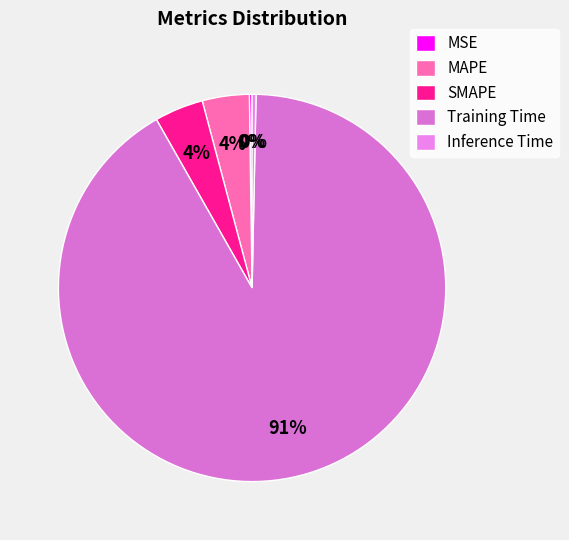

Which slice is the largest?

Training Time